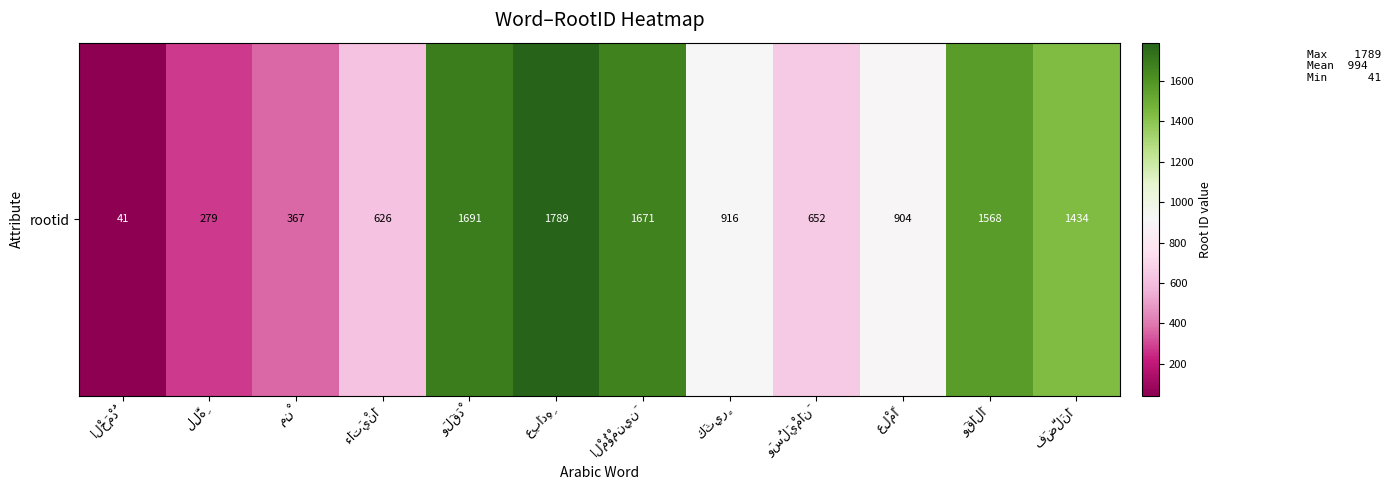

The value at وَقَالَا is 2753. True or false?

False